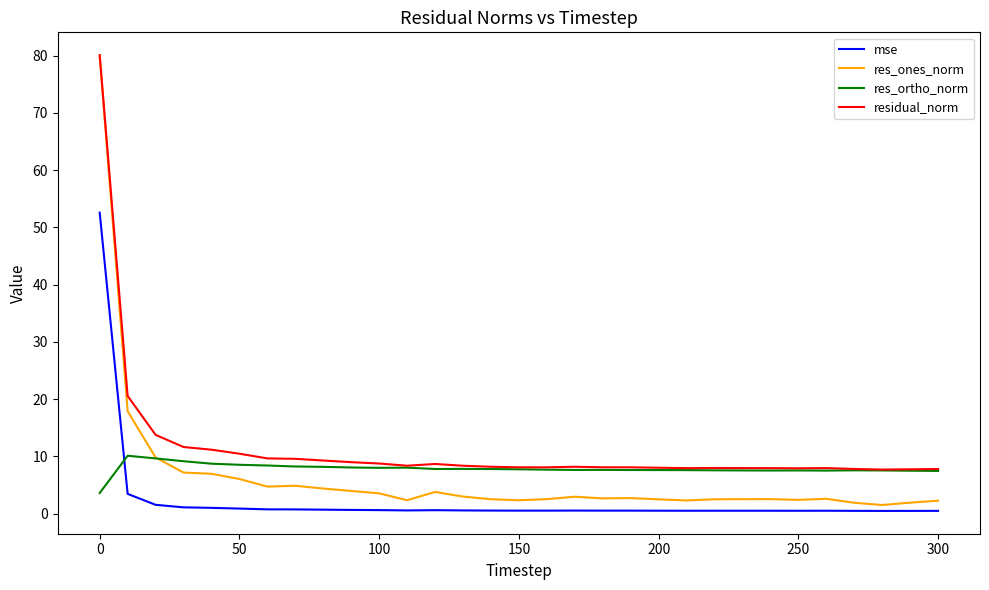

Which series has the largest total across all categories?

residual_norm